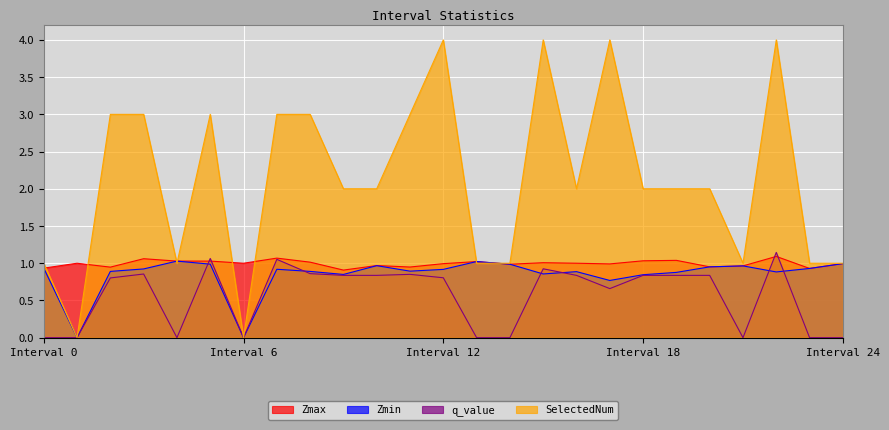

What are all the series names shown in the legend?

Zmax, Zmin, q_value, SelectedNum